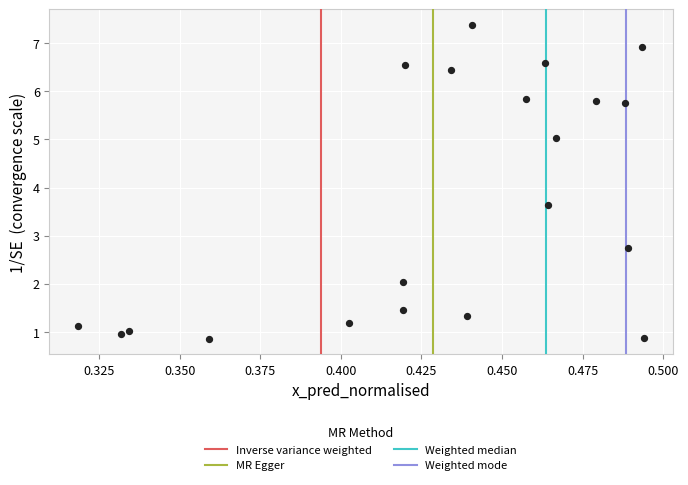

What is the range of Y values (max minus min)?

6.5